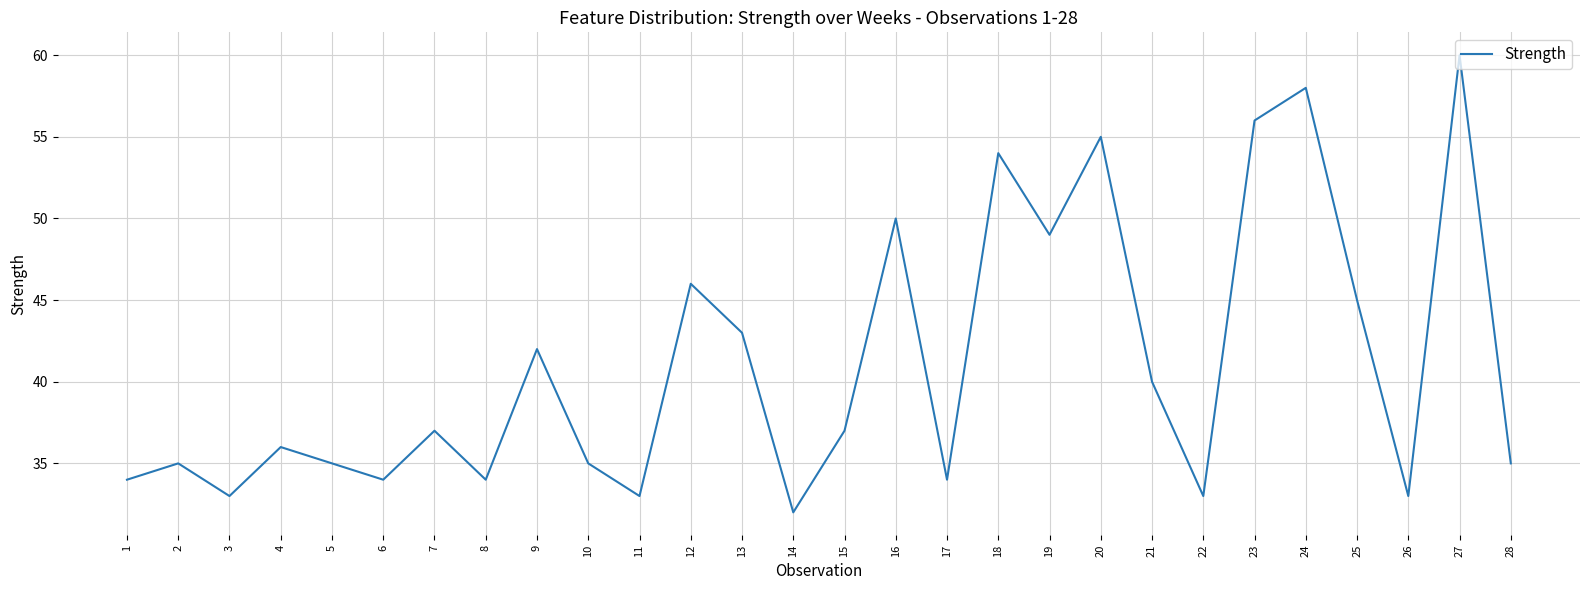

What value does the data have at 9?

42